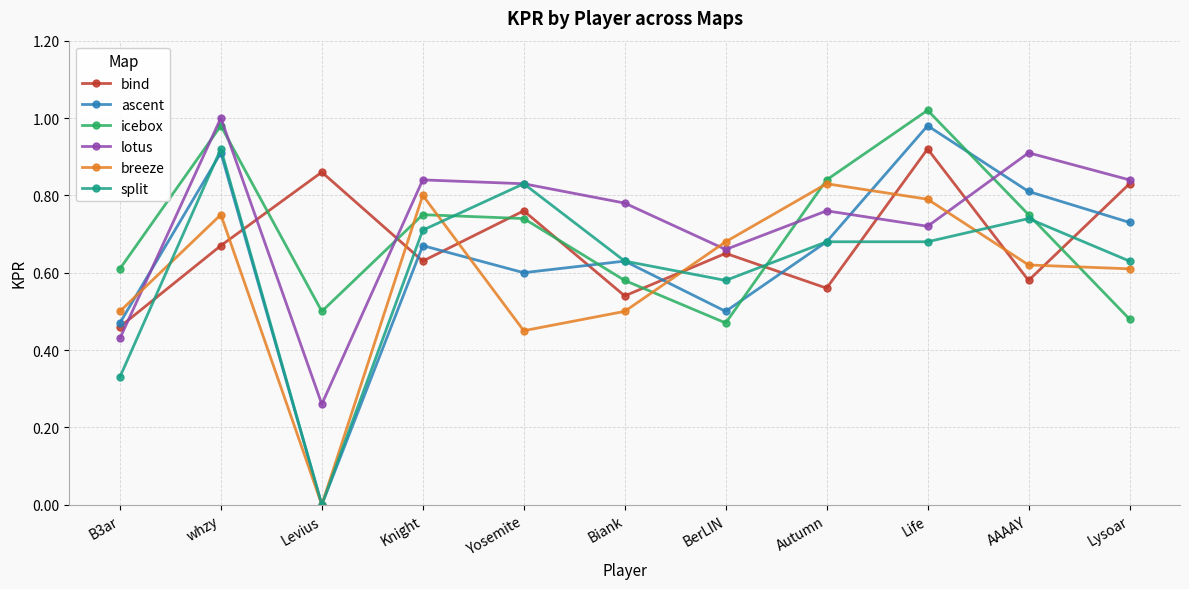

How many lines are shown in the chart?

6